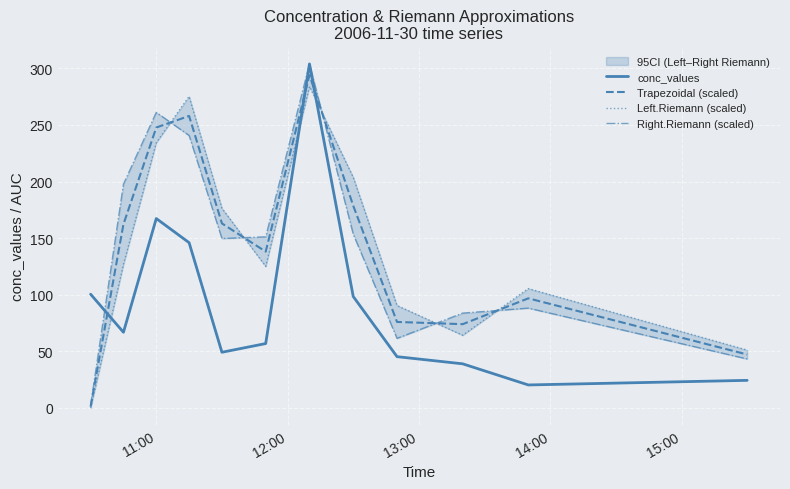

What is the maximum value for Trapezoidal (scaled)?

294.0